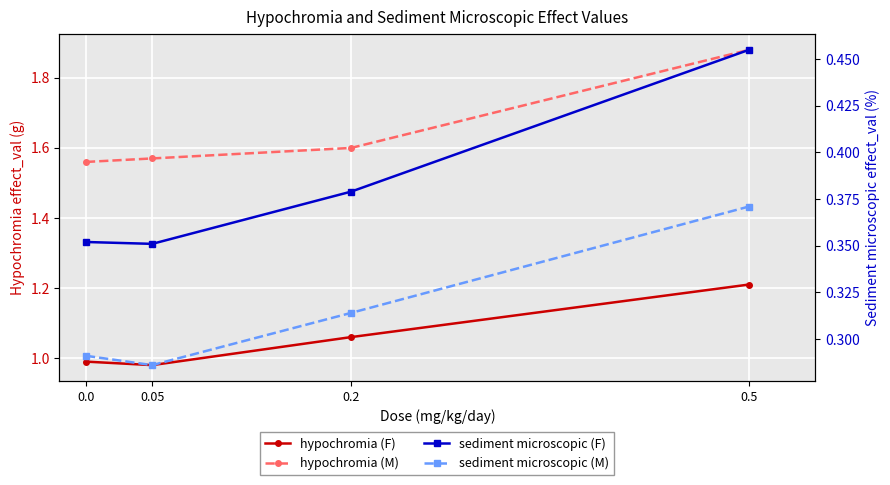

What are all the series names shown in the legend?

hypochromia (F), hypochromia (M), sediment microscopic (F), sediment microscopic (M)